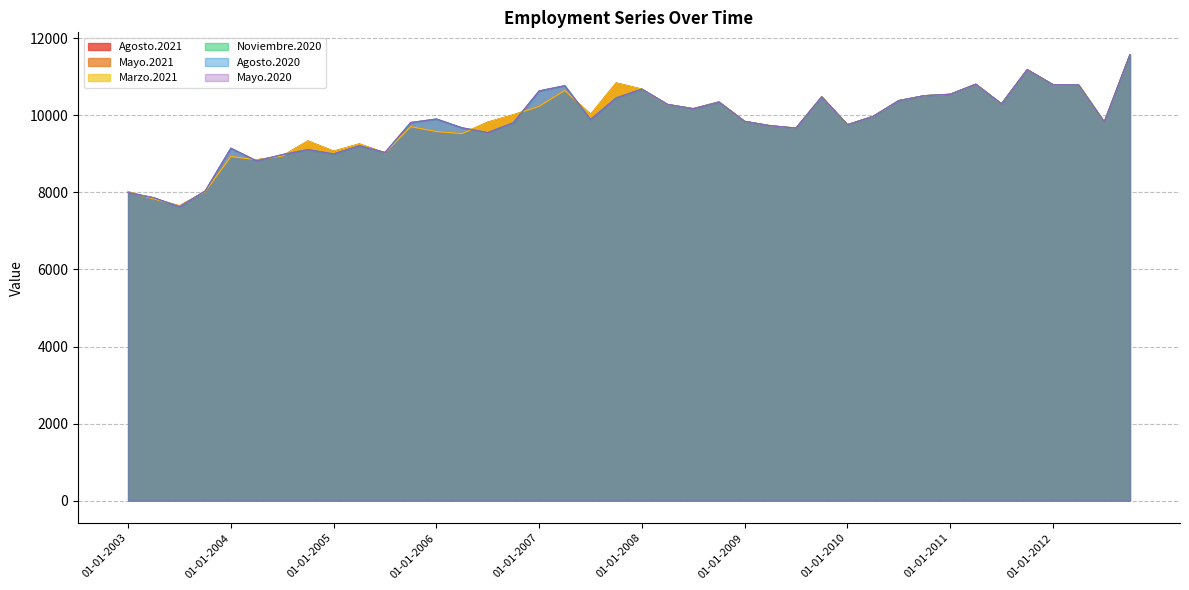

What is the approximate value of Marzo.2021 at 01-07-2004?

8944